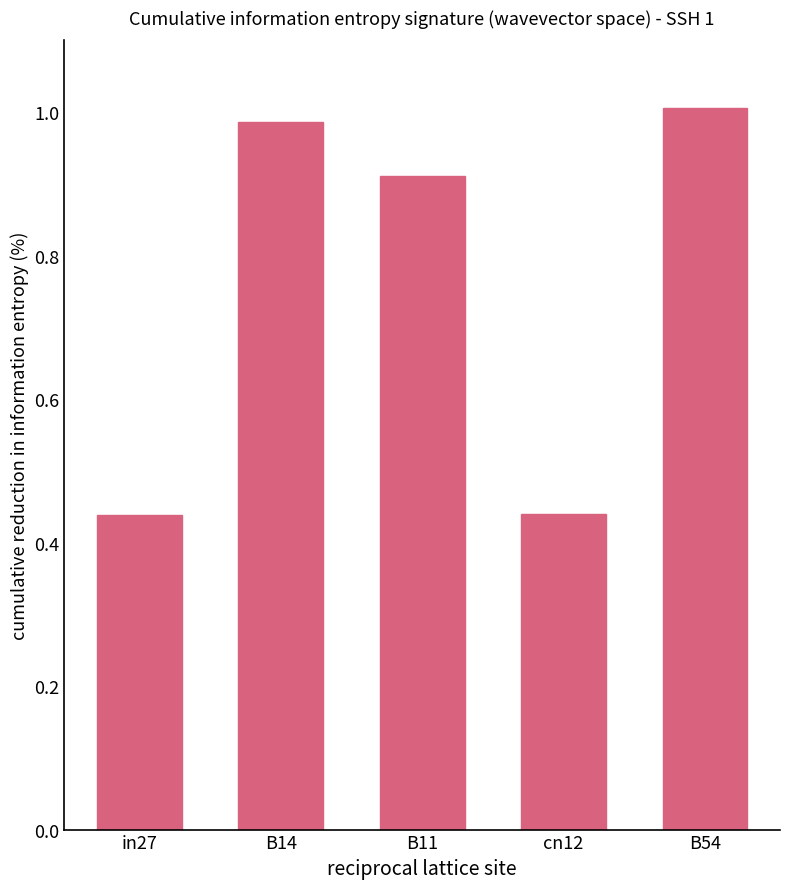

What is the difference between the second highest and second lowest values?

0.5